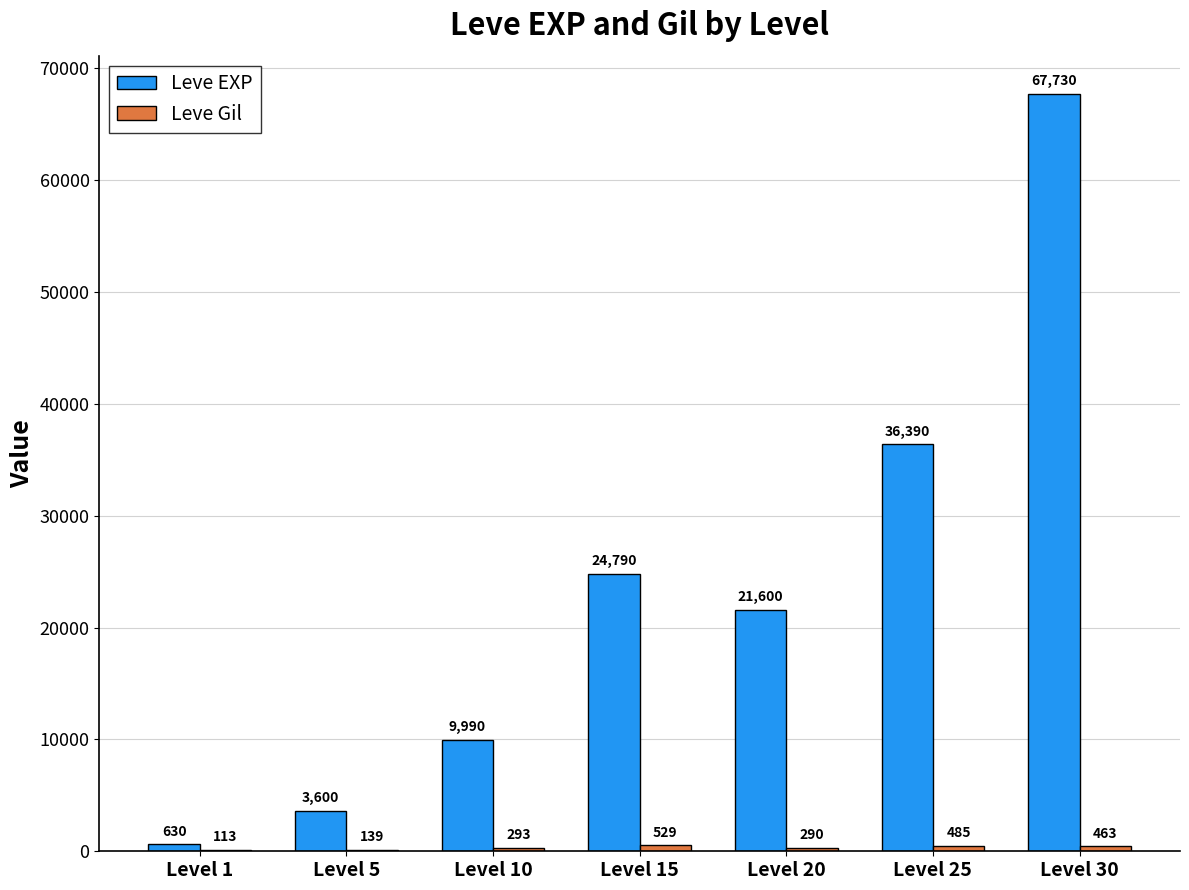

The Leve EXP series shows 32677 at Level 20. True or false?

False